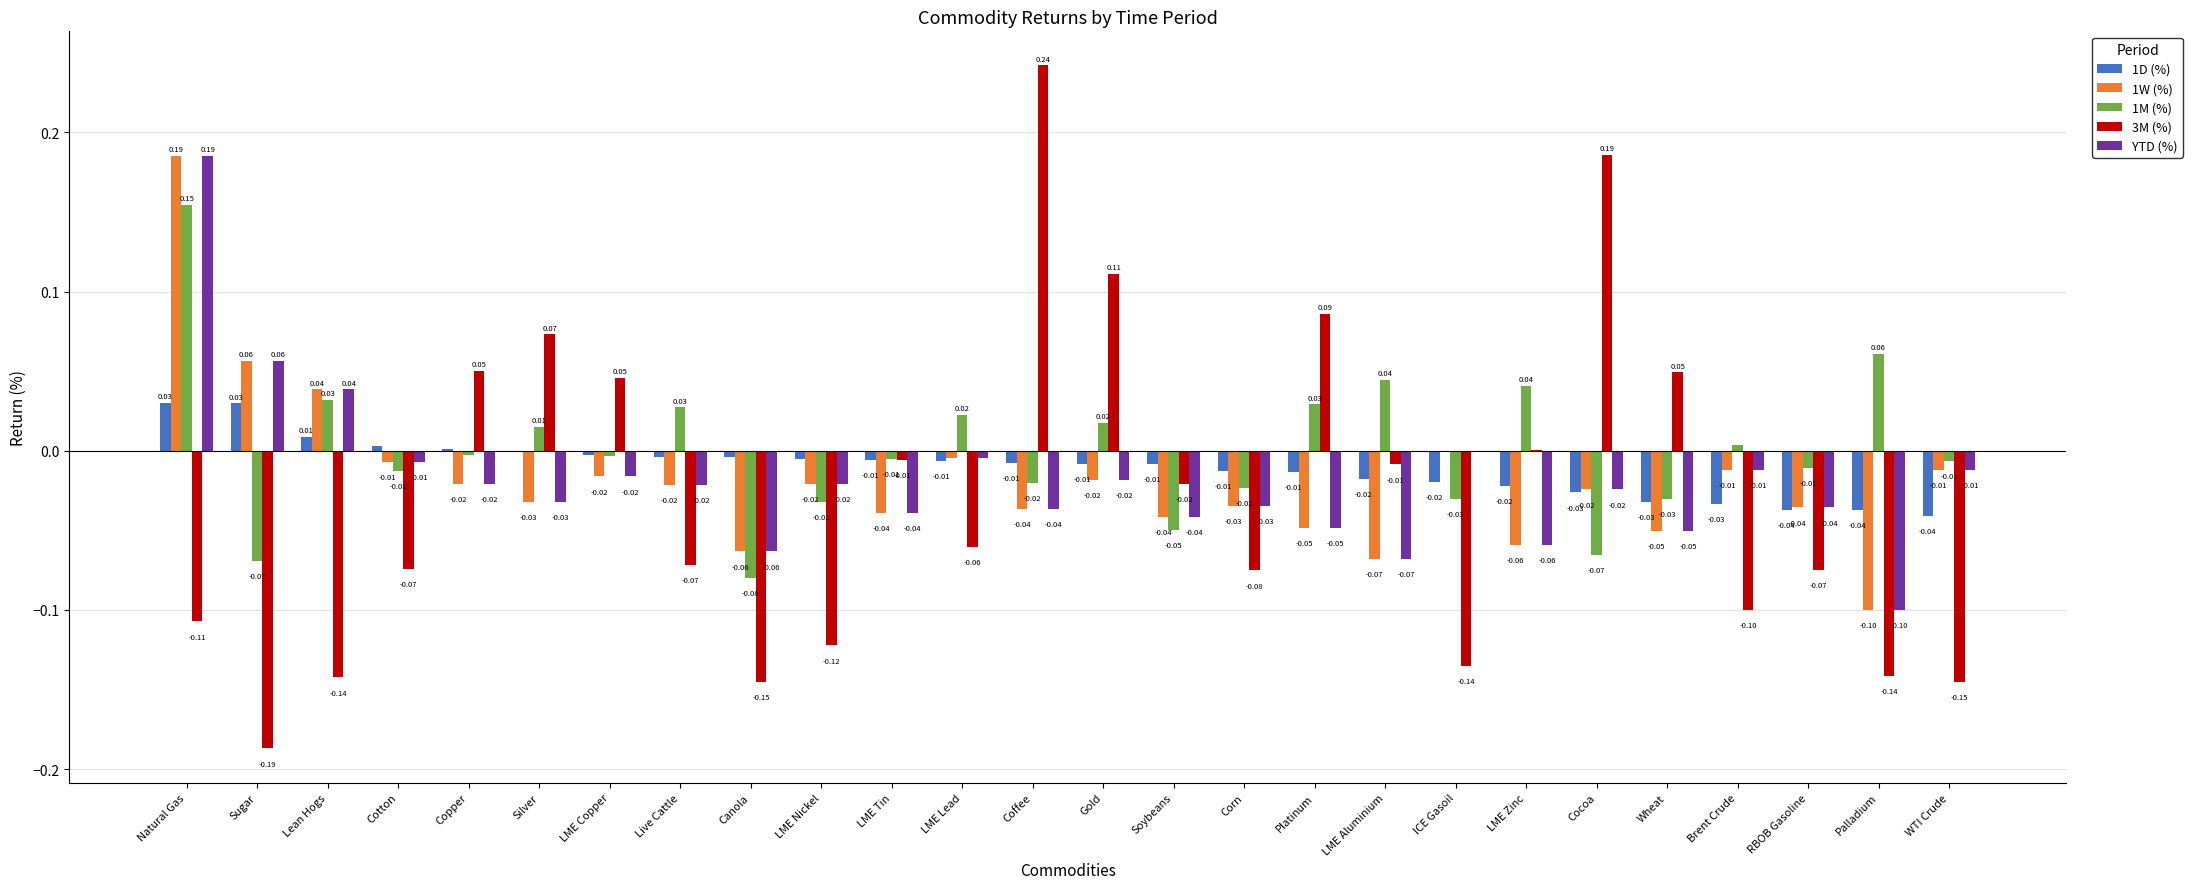

Which label corresponds to the largest value in the chart?

Coffee